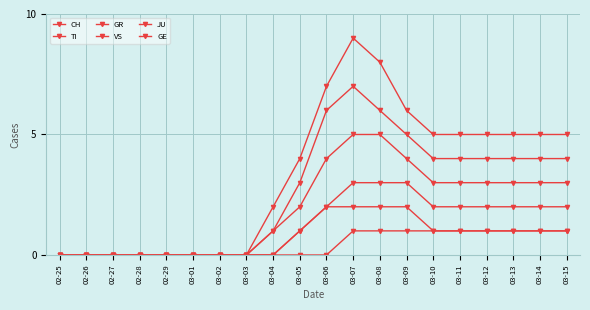

Which label corresponds to the smallest value in the chart?

02-25